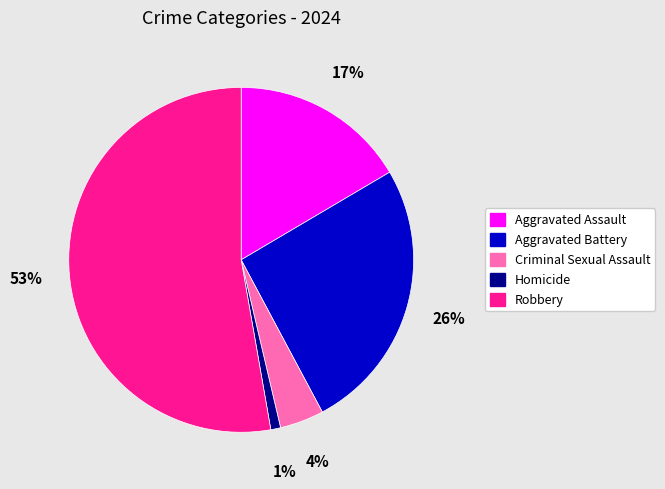

Is the sum of Robbery and Aggravated Battery greater than half?

Yes